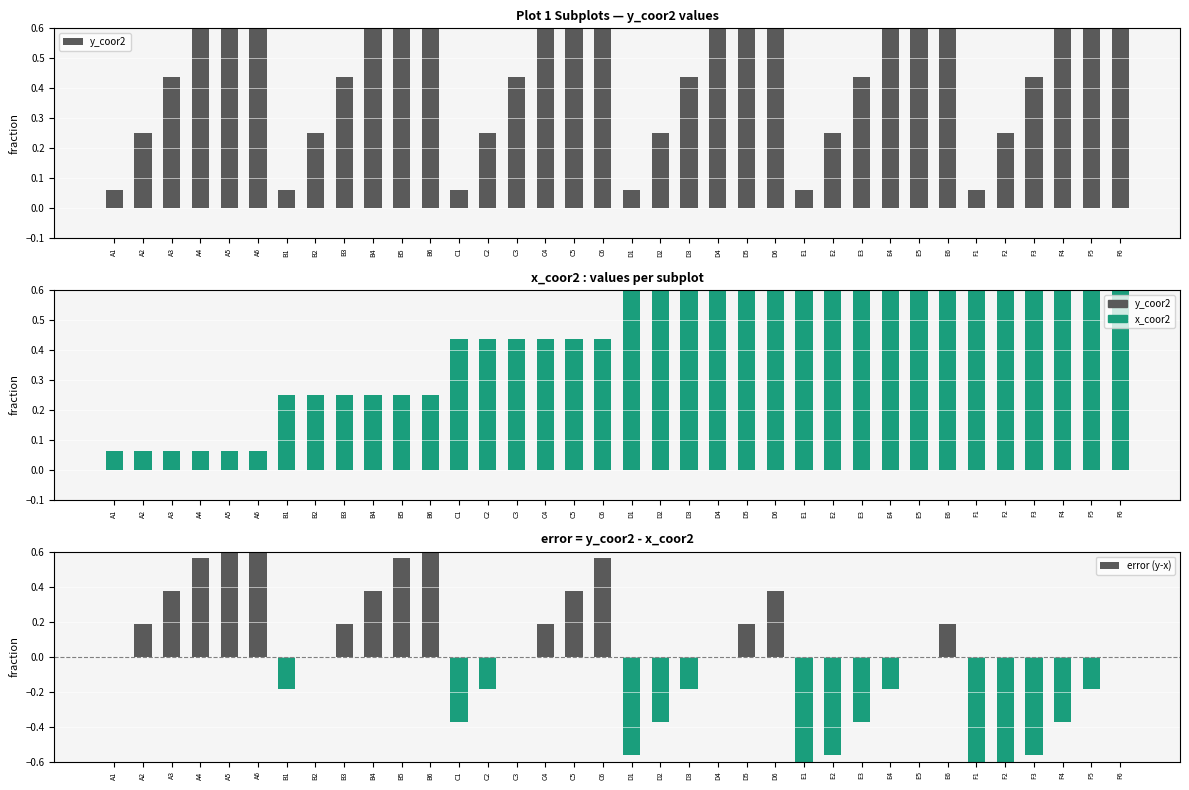

Does the chart contain any negative values?

Yes